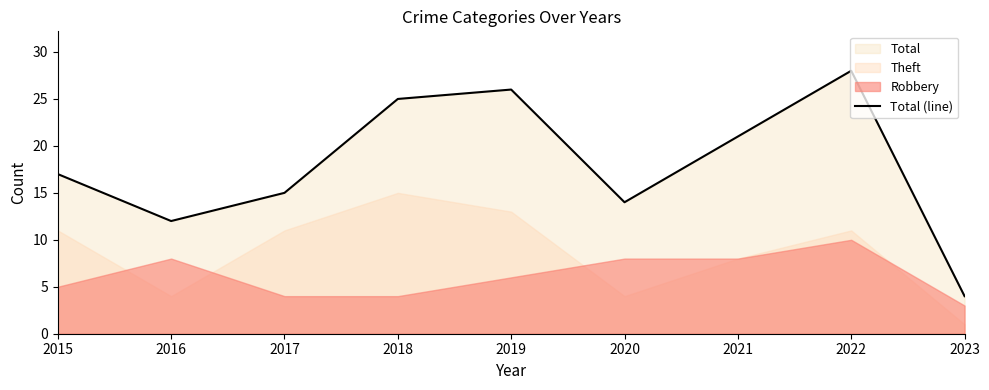

The value at 2020 is 7. True or false?

False